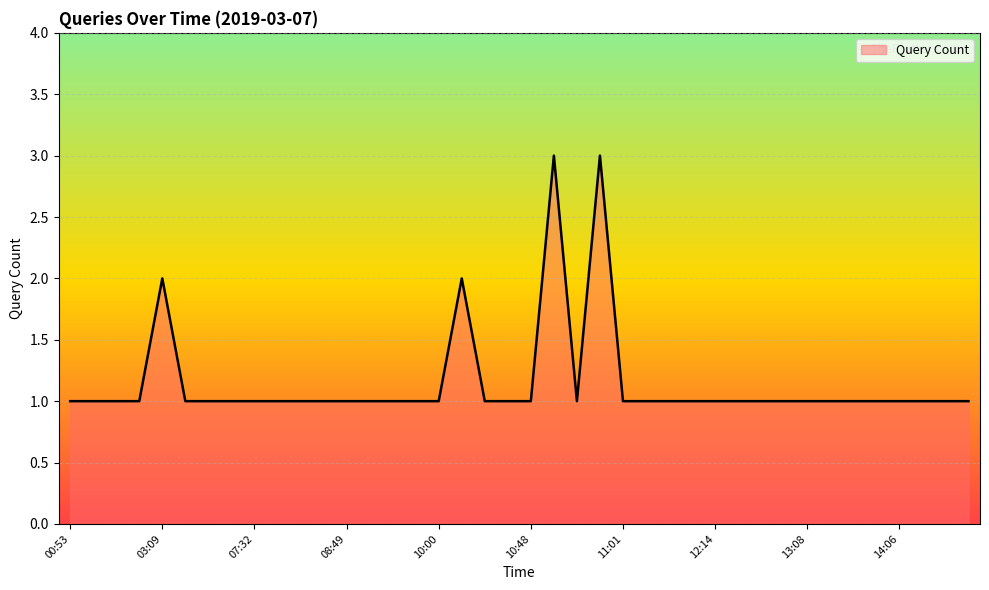

What is the greatest value displayed?

3